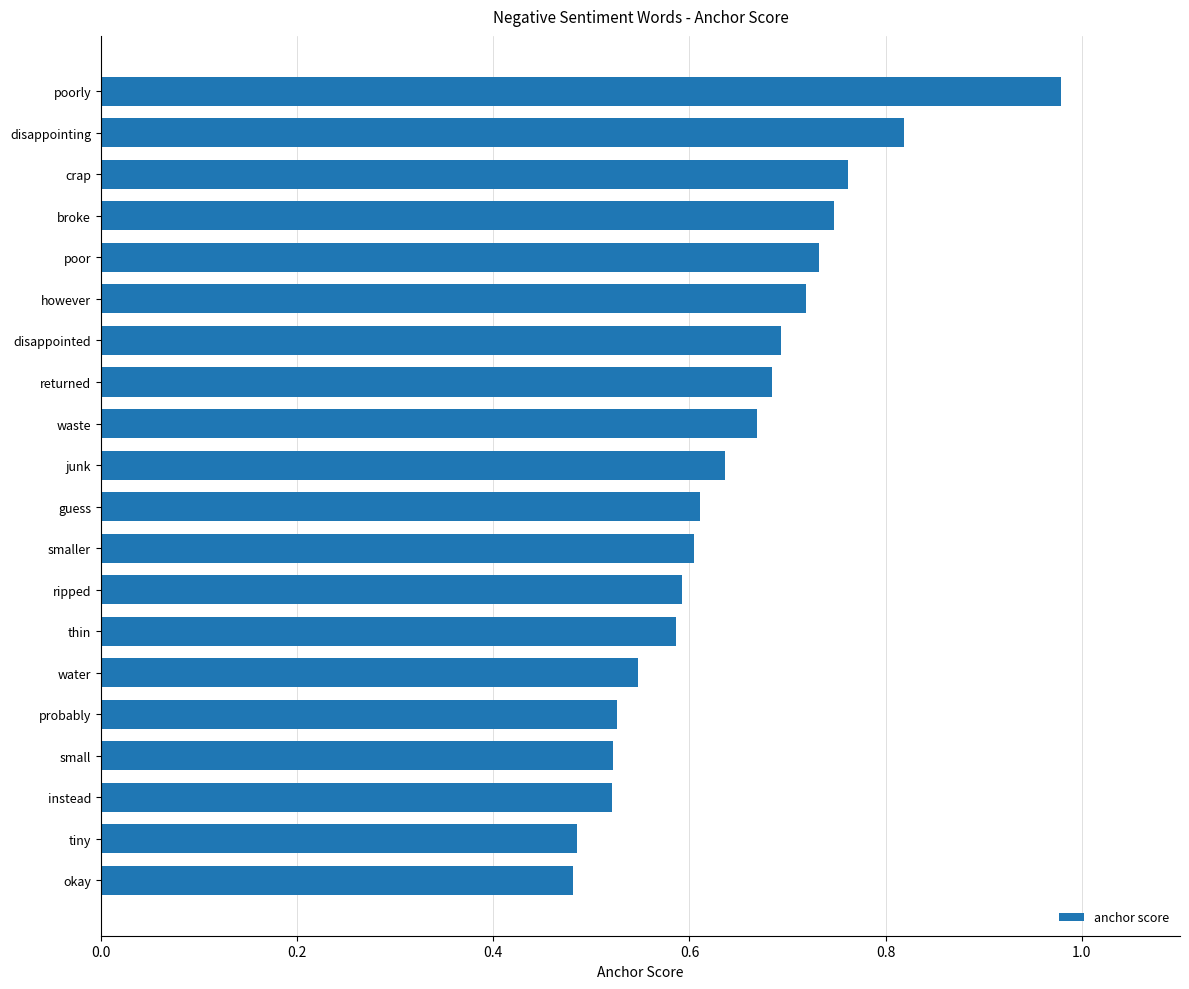

Which has a higher value, disappointed or waste?

disappointed